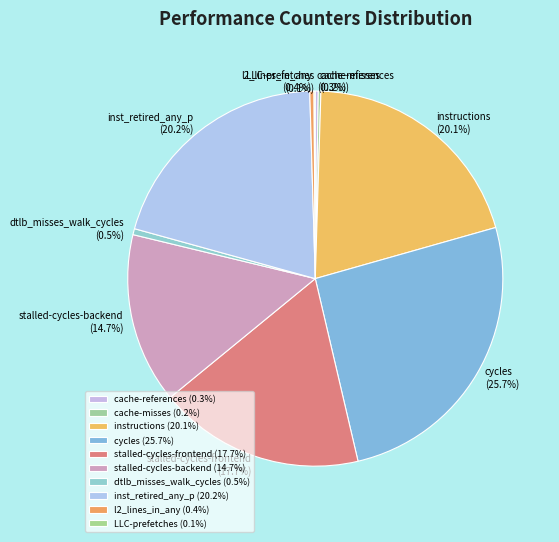

To the nearest percent, what is the combined percentage of inst_retired_any_p and cycles?

46%